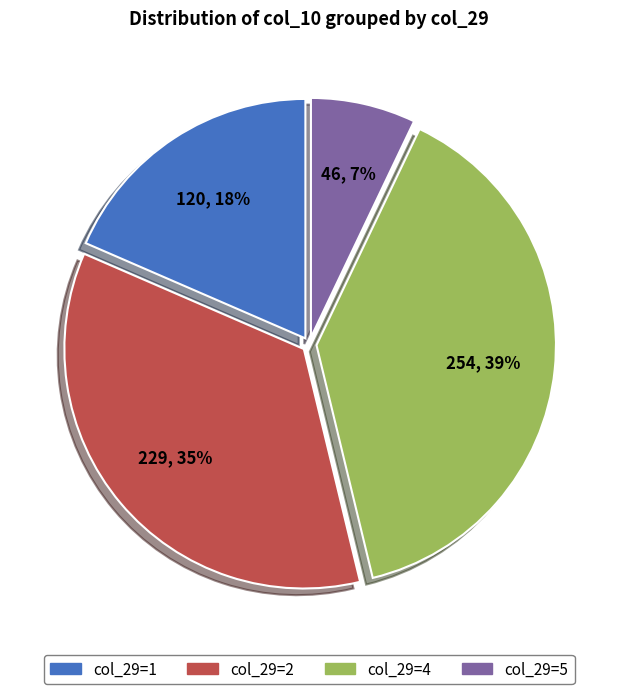

Does col_29=5 account for over 50% of the chart?

No